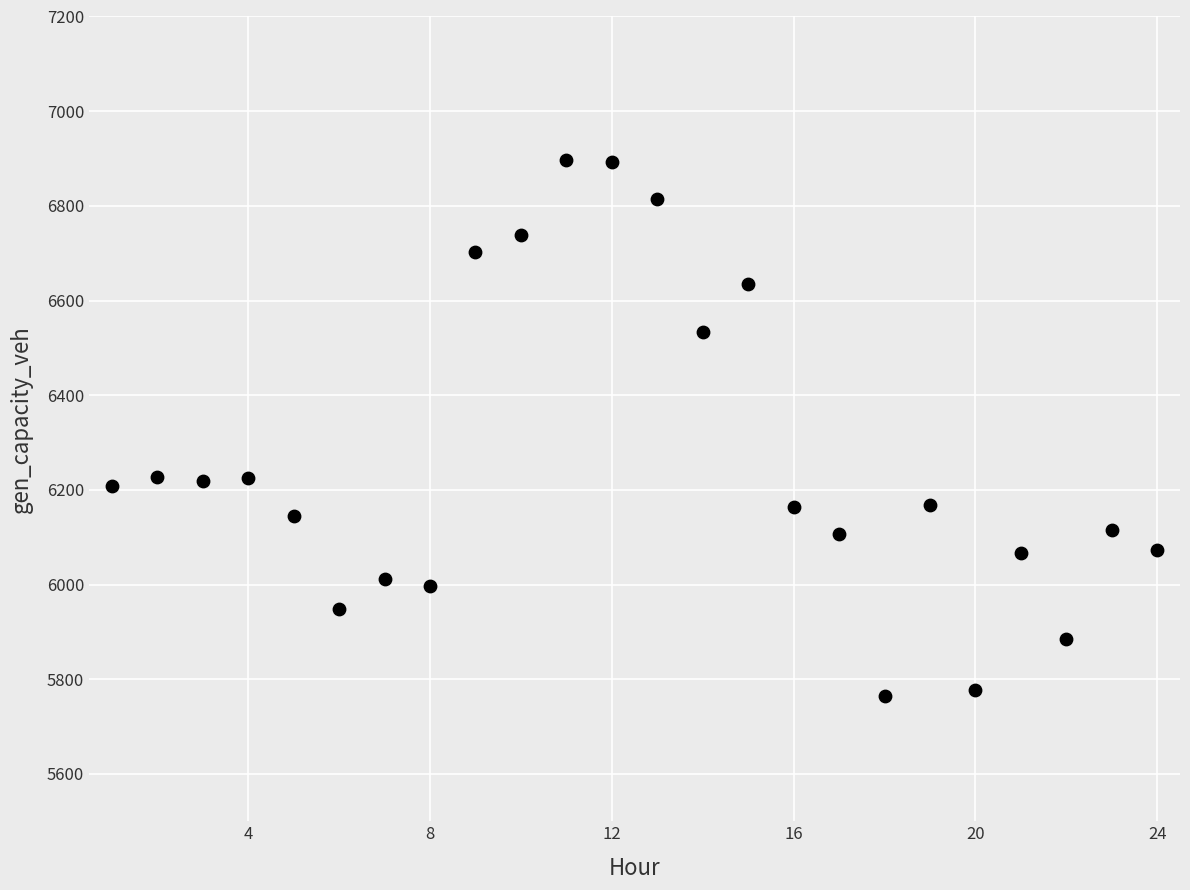

What is the range of X values (max minus min)?

23.0